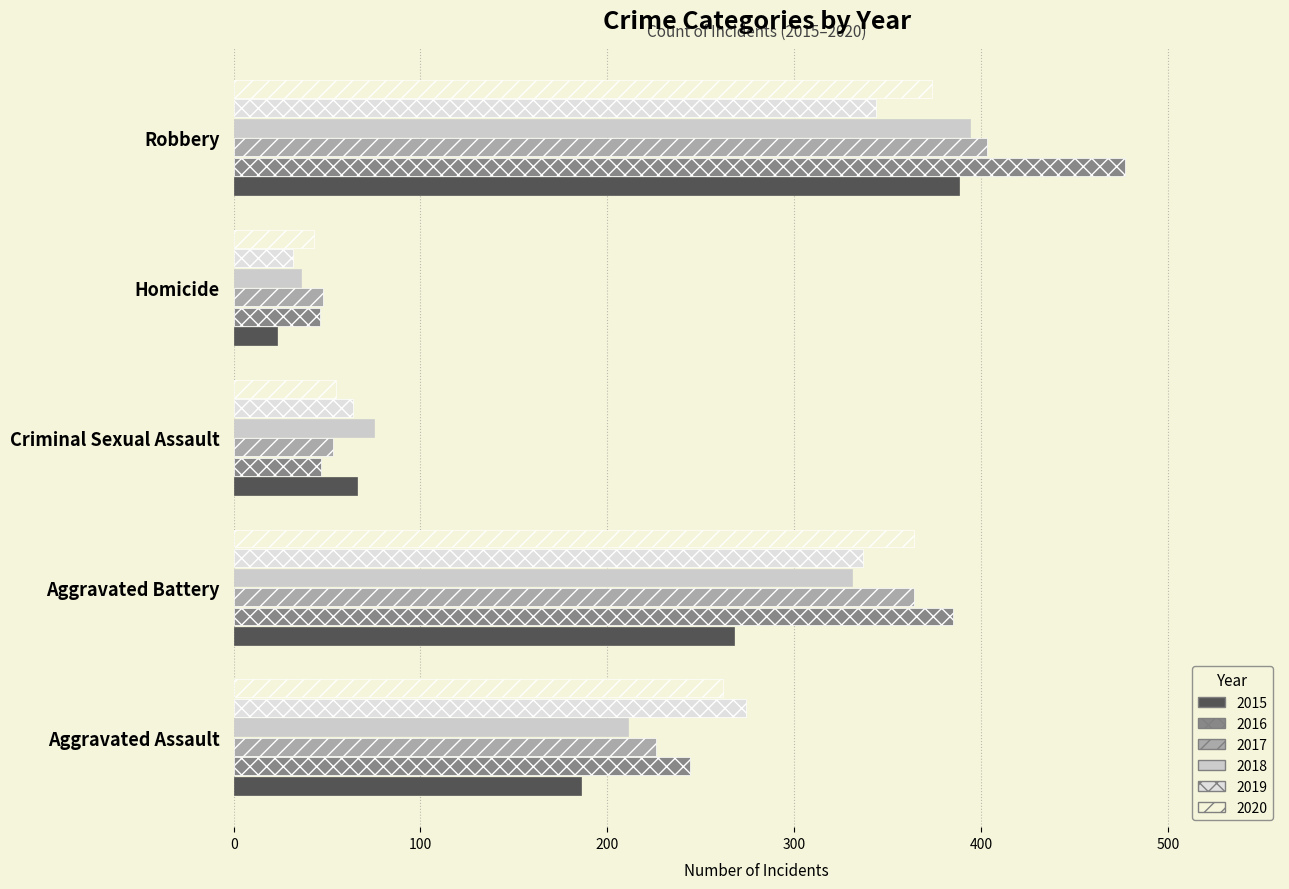

What is the sum of all 2015 values?

931